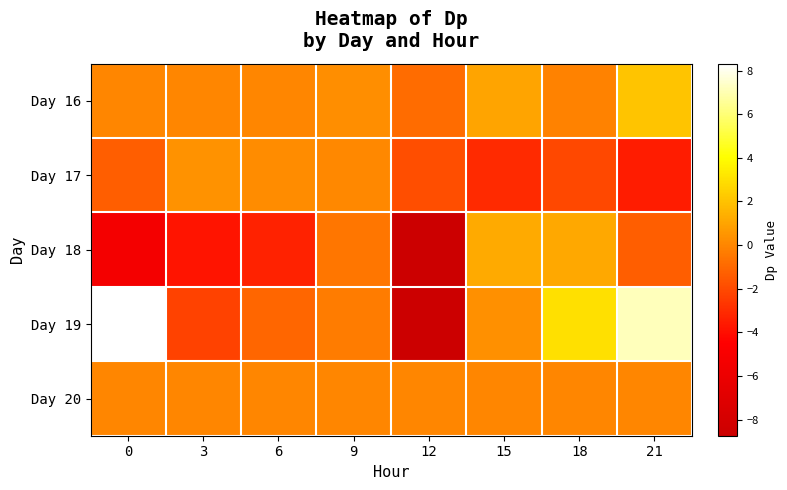

Which series has the widest spread of values?

Day 19